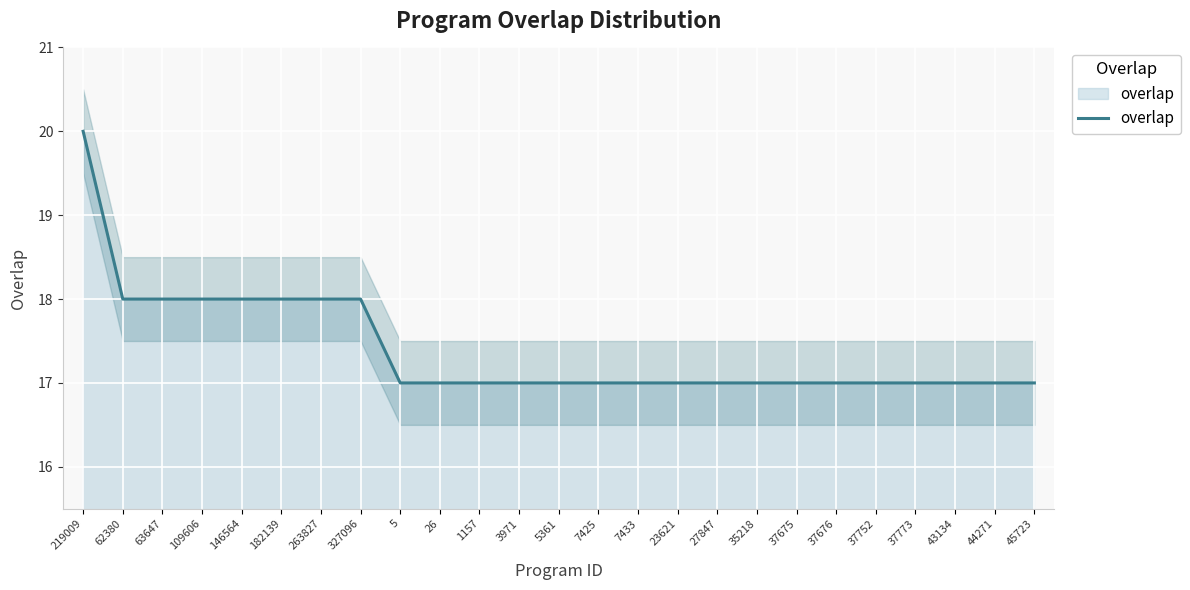

How many categories are shown in the chart?

25